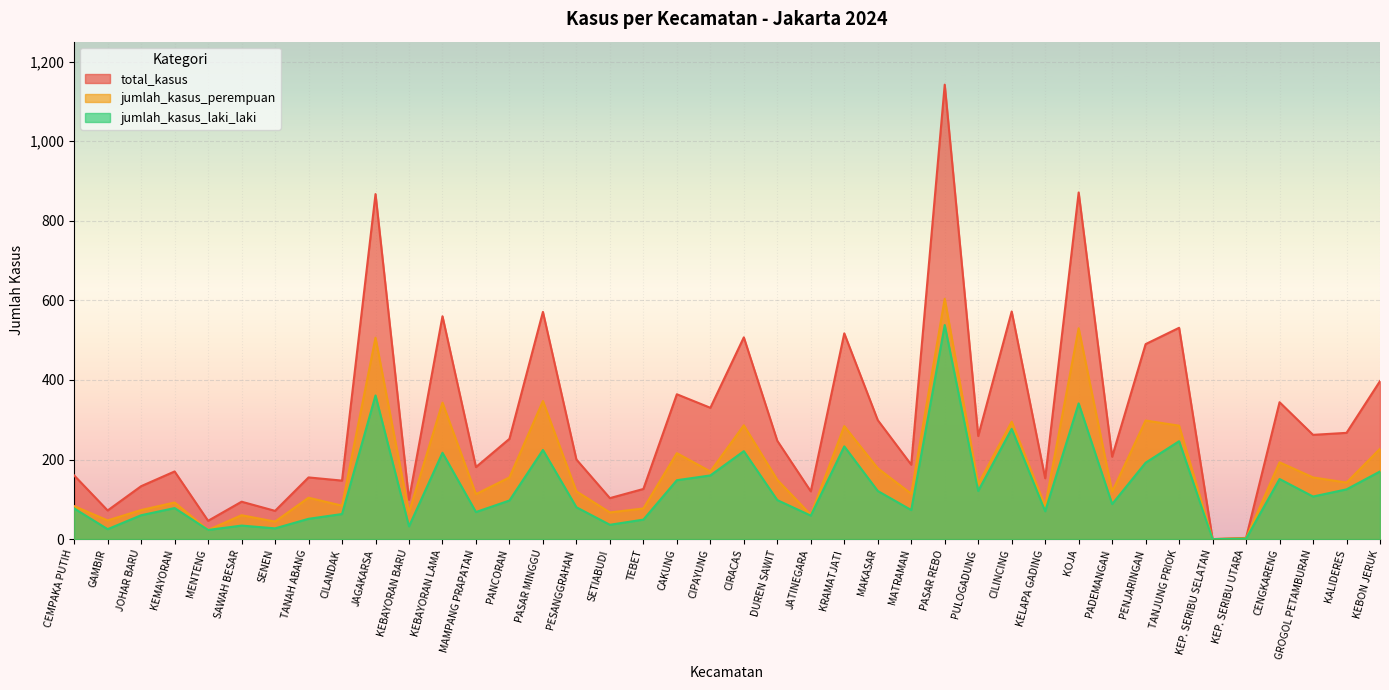

What is the sum of the total_kasus values at PASAR REBO and SETIABUDI?

1245